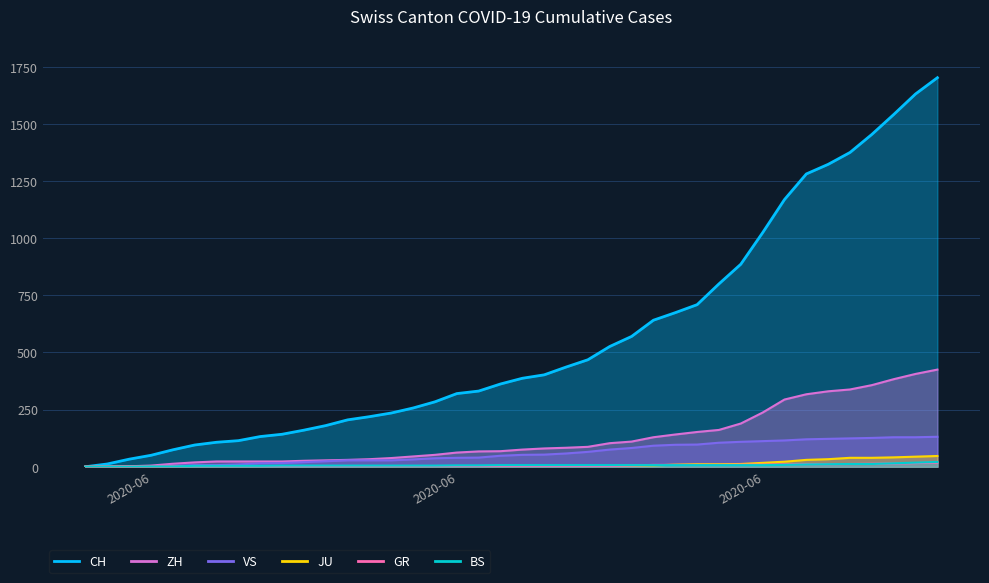

What is the label of the 12th point from the right?

2020-06-28